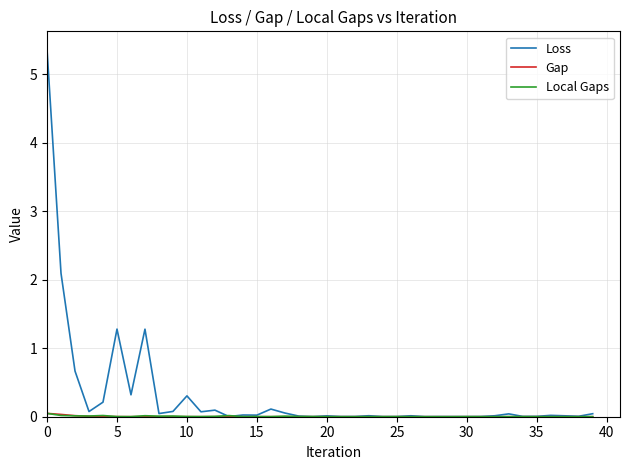

How many lines are shown in the chart?

3